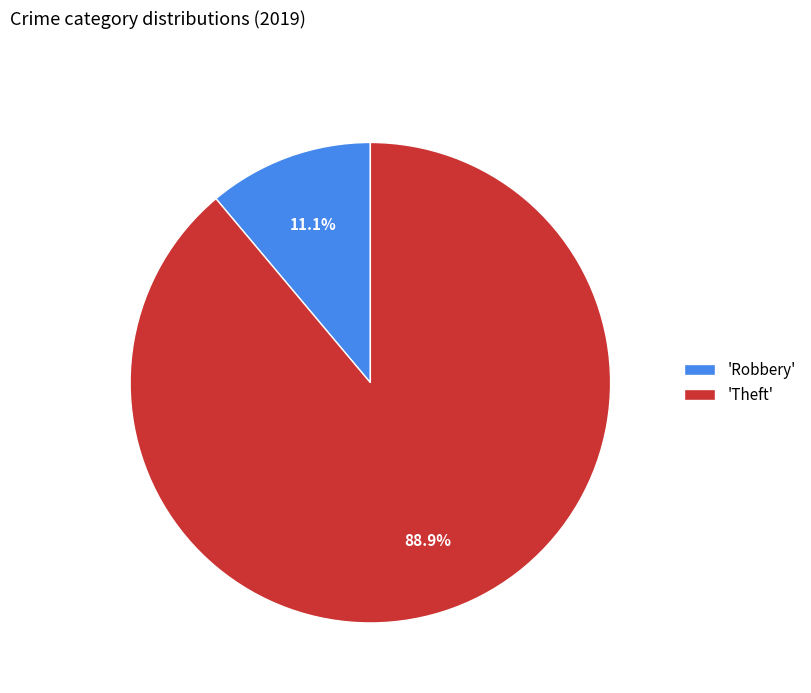

What percentage is NOT represented by 'Theft'?

11.1%